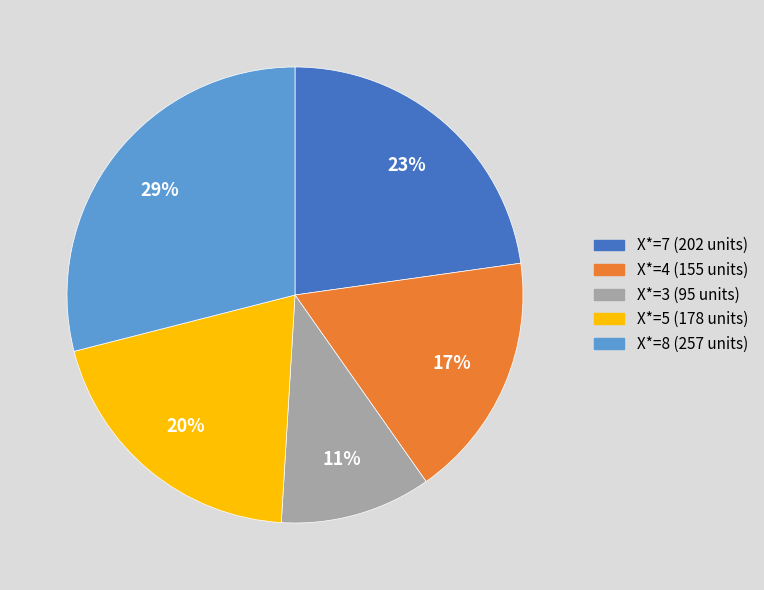

To the nearest percent, what is the average slice percentage?

20%